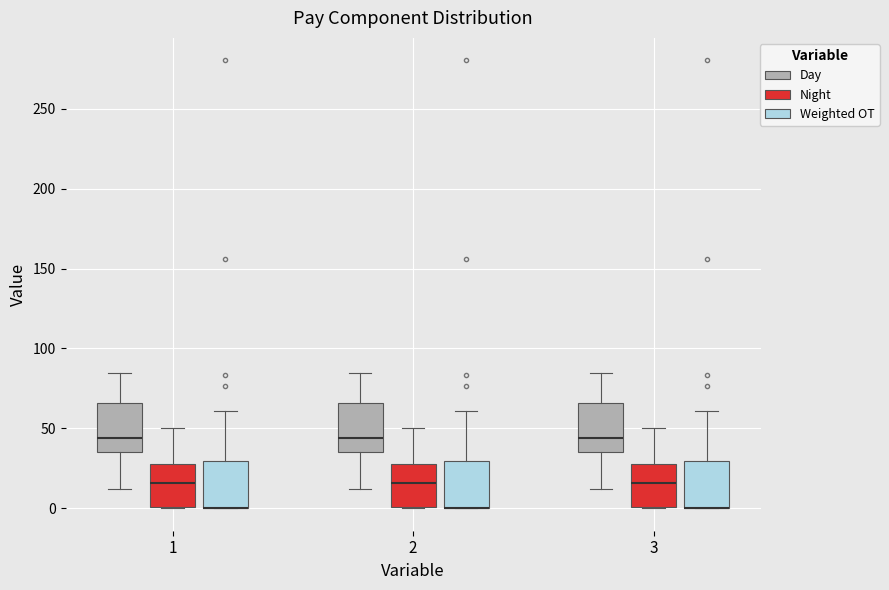

Where is the upper edge of the box for 1 (Weighted OT) on the y-axis? The values are not printed on the chart, so give them approximately, as read against the axis.

30